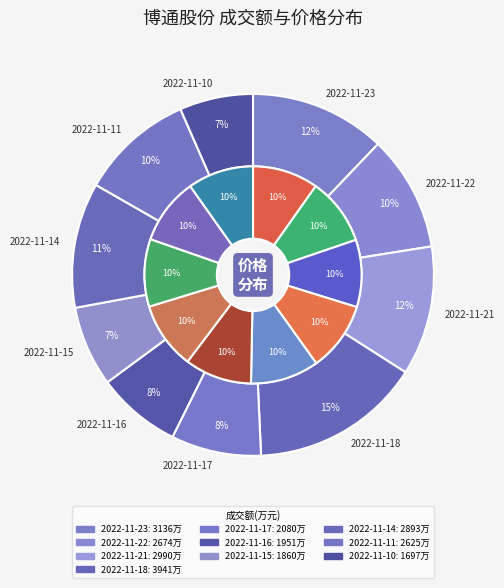

Combined, what portion of the pie is 2022-11-18 and 2022-11-16?

22.8%